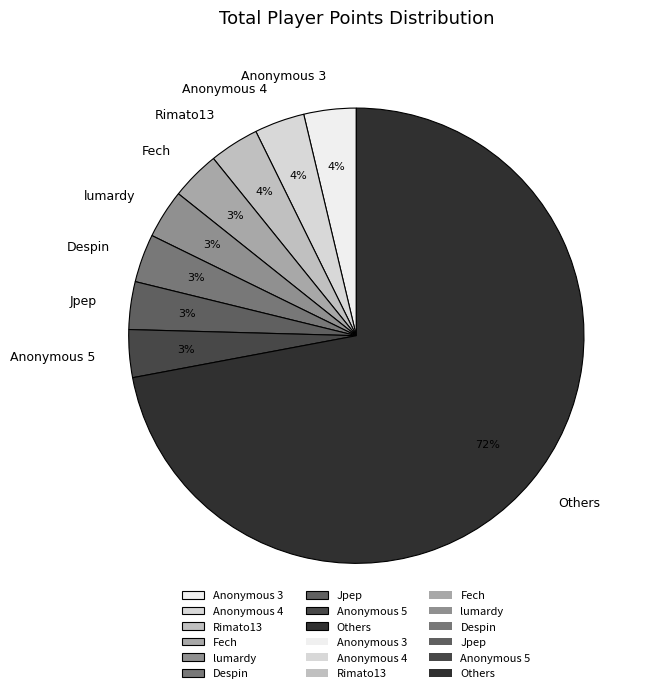

Approximately how many times larger is the value at Anonymous 5 compared to Fech?

1.0